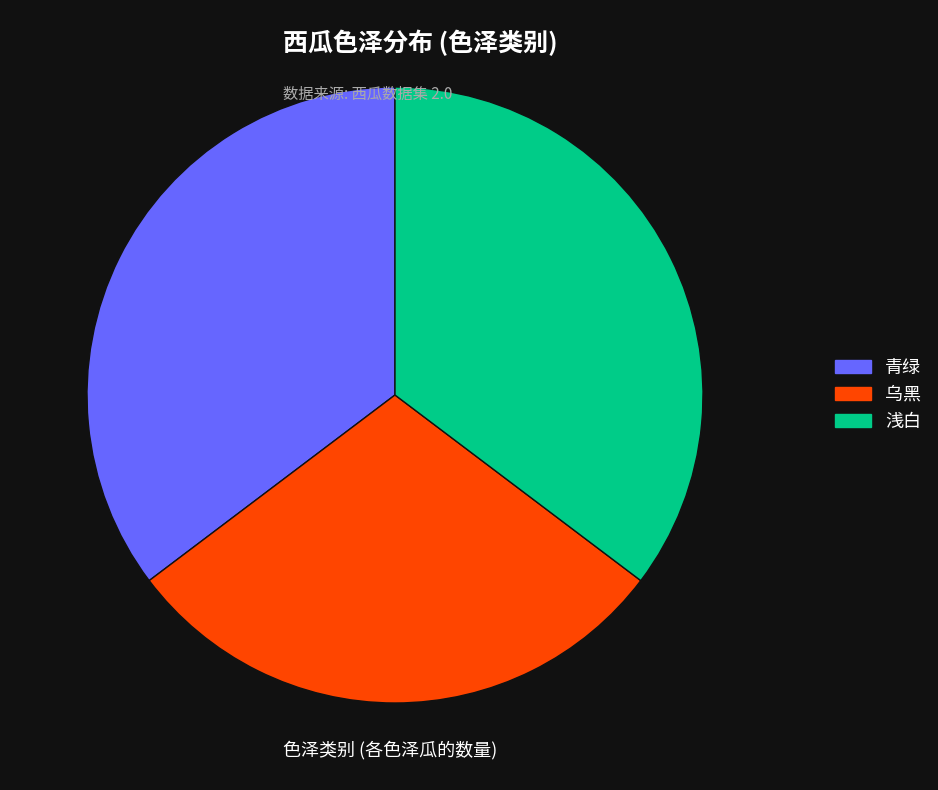

Approximately how many times larger is the value at 浅白 compared to 青绿?

1.0